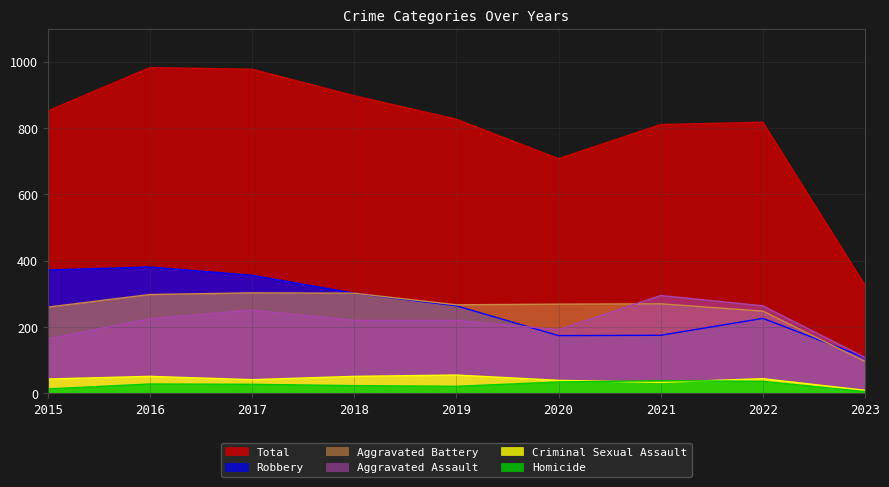

In Robbery, how many points are higher than both neighbors (excluding endpoints)?

2